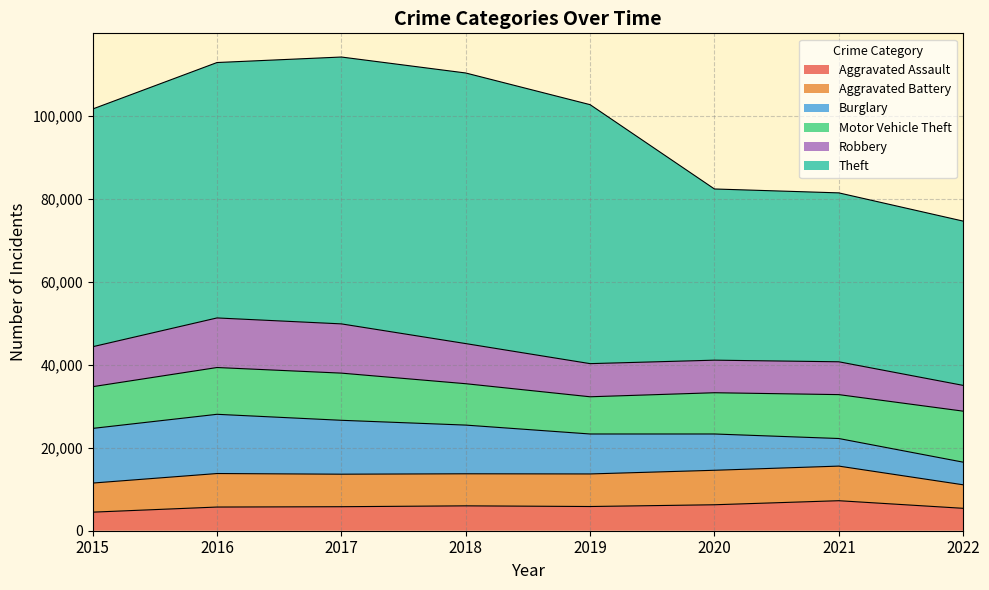

Which series changed the most between 2018 and 2019?

Theft